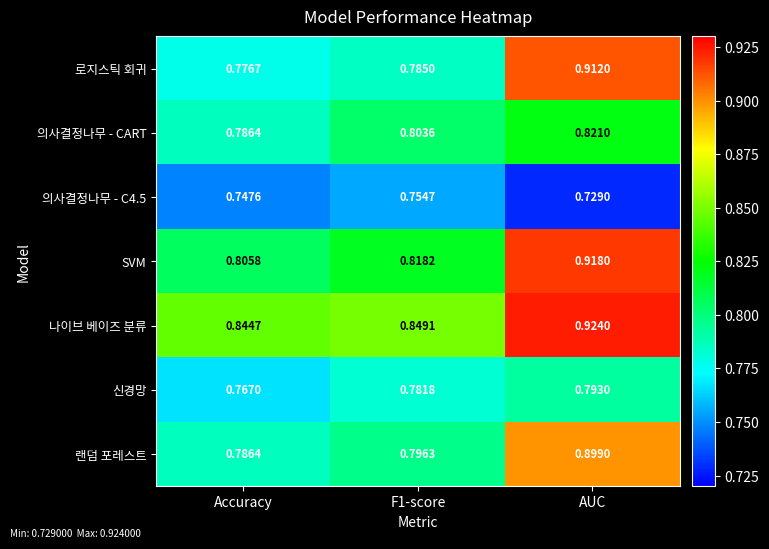

Which category has the lowest value across all series?

AUC